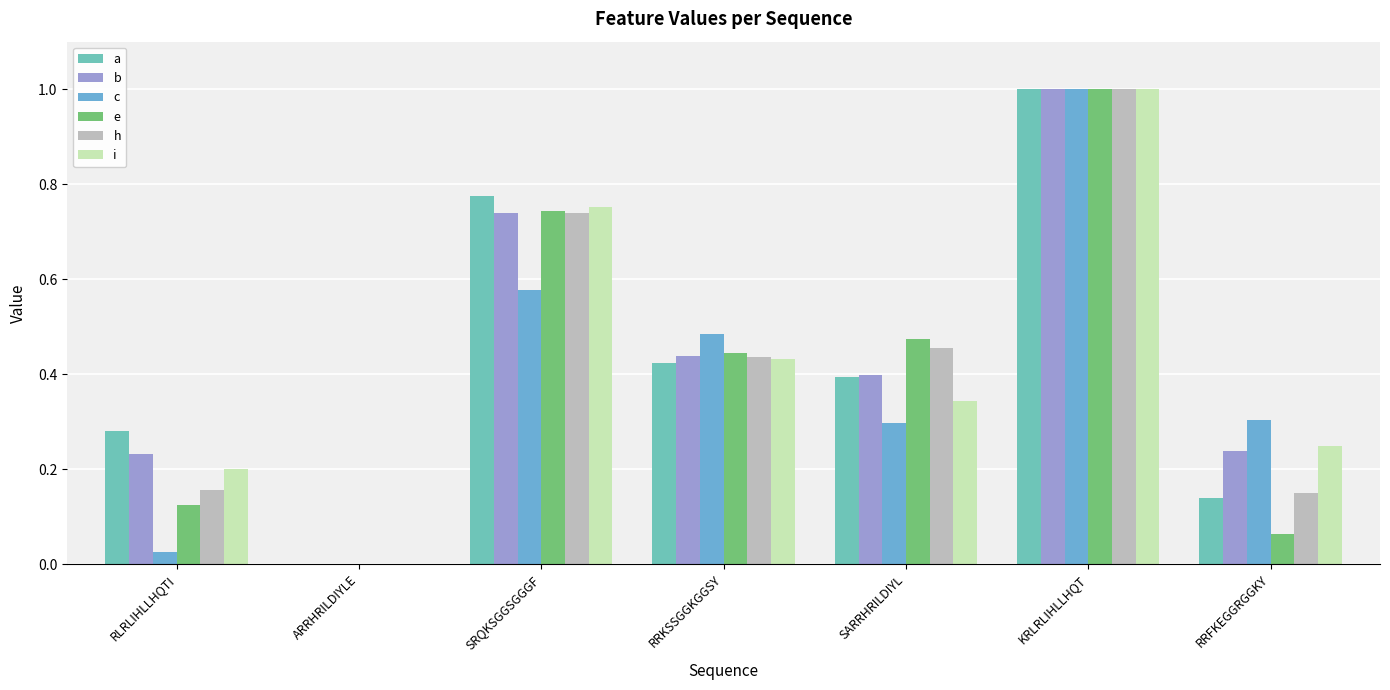

What is the average value of the i series?

0.4